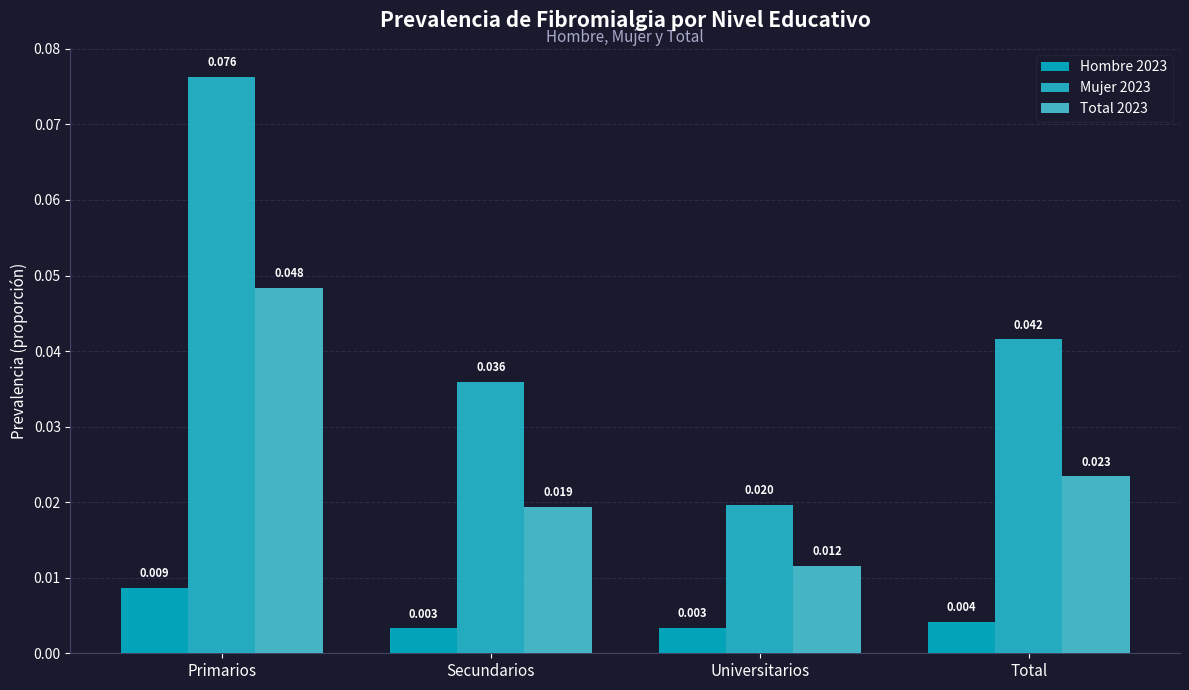

At which category is the sum across all series the highest?

Primarios